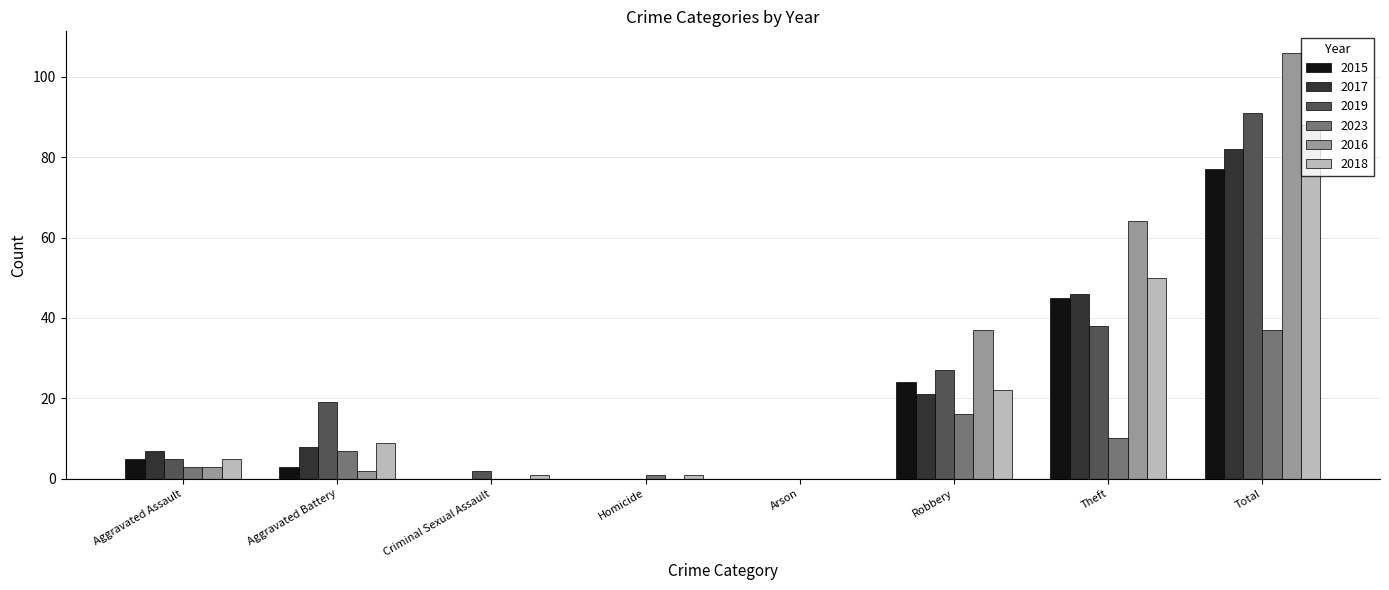

Reading right to left, transcribe all the data shown in this chart.

2015: 77	45	24	0	0	0	3	5
2017: 82	46	21	0	0	0	8	7
2019: 91	38	27	0	0	2	19	5
2023: 37	10	16	0	1	0	7	3
2016: 106	64	37	0	0	0	2	3
2018: 88	50	22	0	1	1	9	5